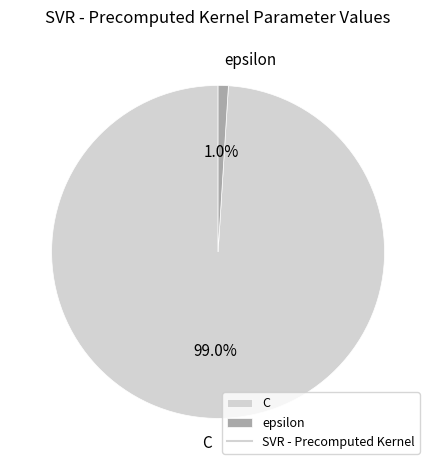

Is it true that C is 89% of the pie?

False